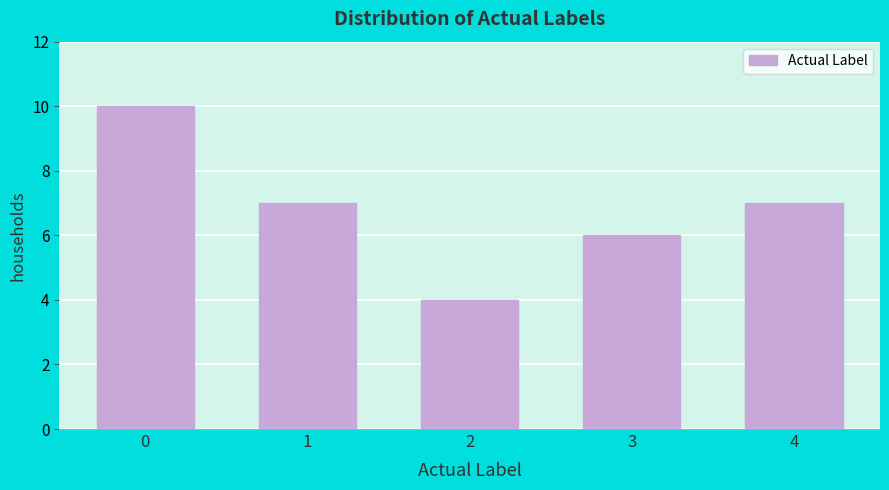

Reading left to right, what are all the values shown in this chart?

10	7	4	6	7